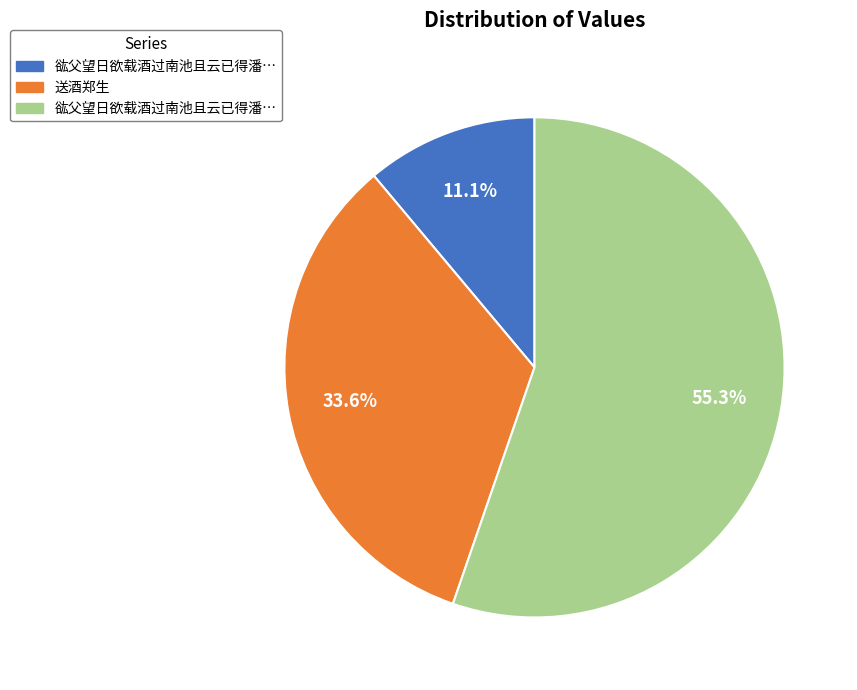

Is there any slice that represents more than half of the pie?

Yes